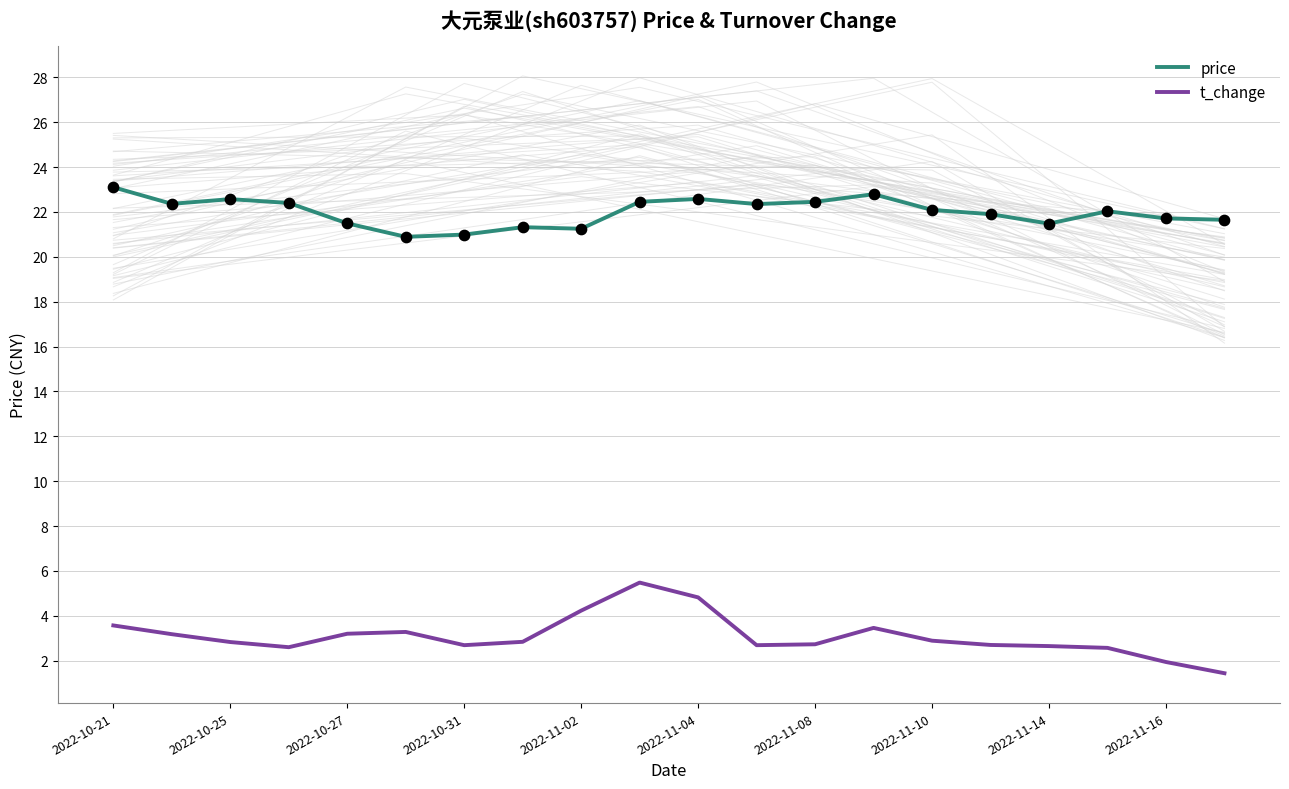

Which series reaches the maximum Y coordinate?

price